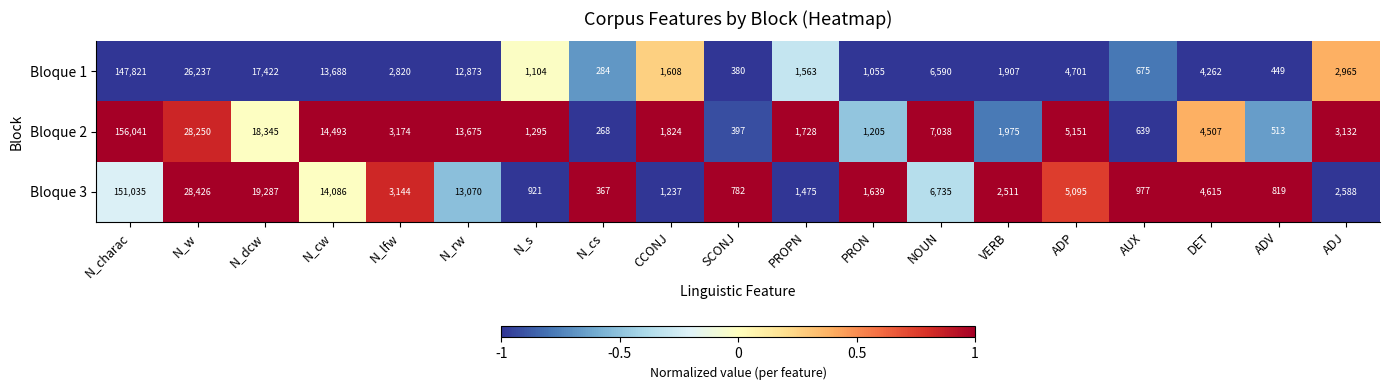

What is the spread (max minus min) of values at PROPN?

253